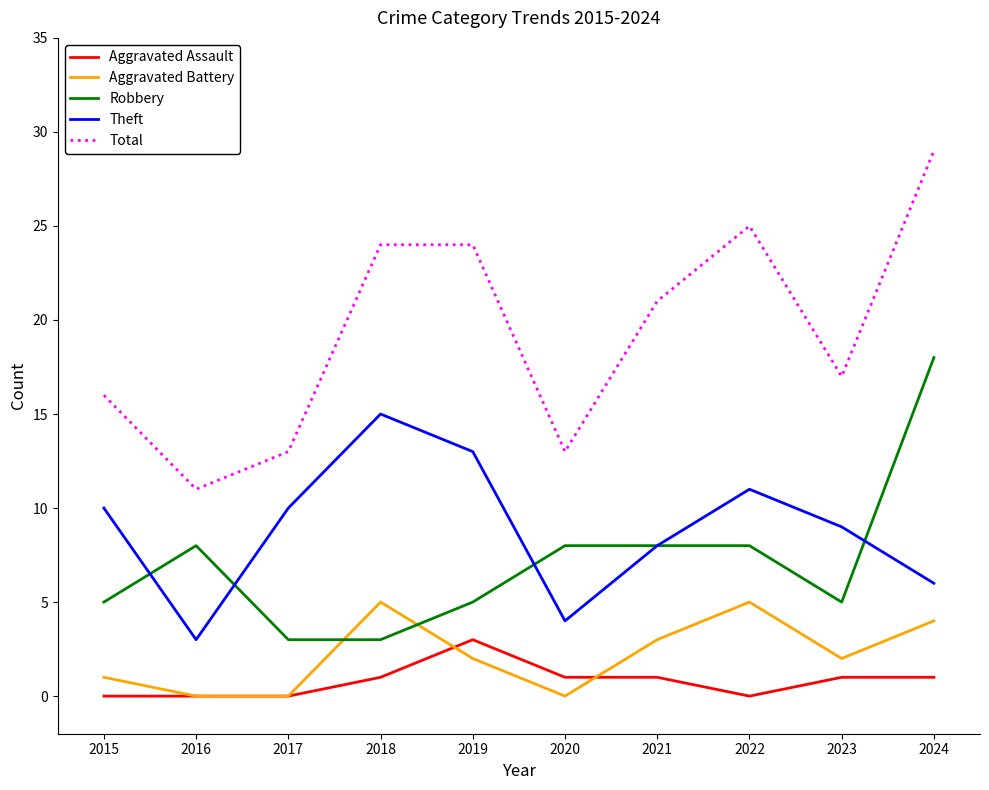

True or false: Total and Aggravated Assault cross at least once.

False